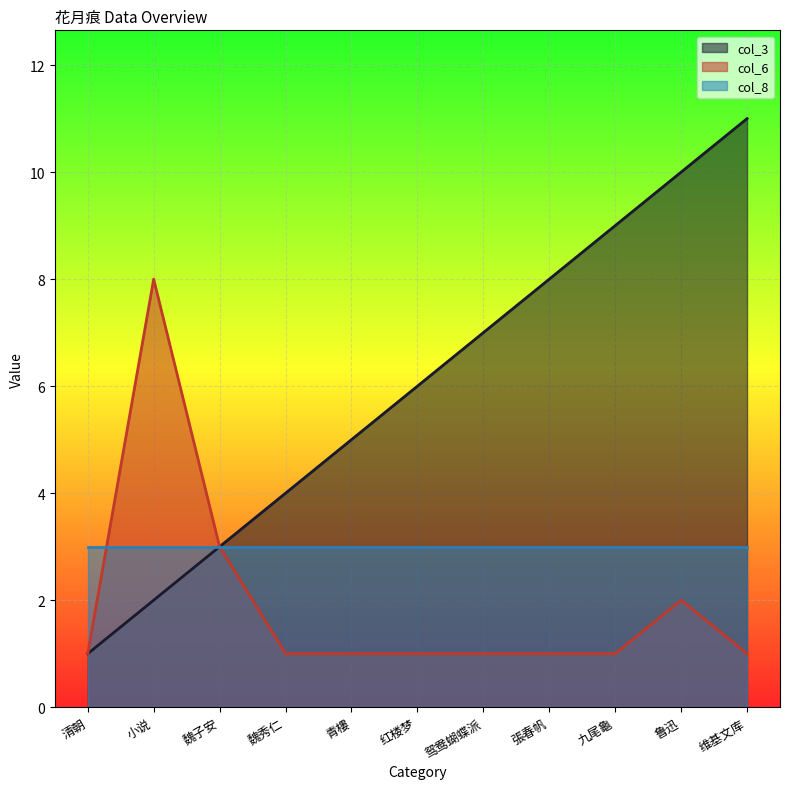

How many data points in col_6 are above 1?

3